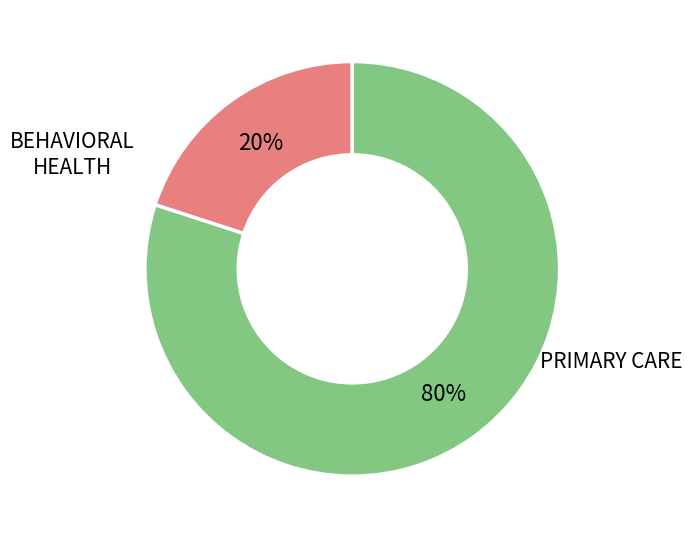

Is there any slice that represents more than half of the pie?

Yes